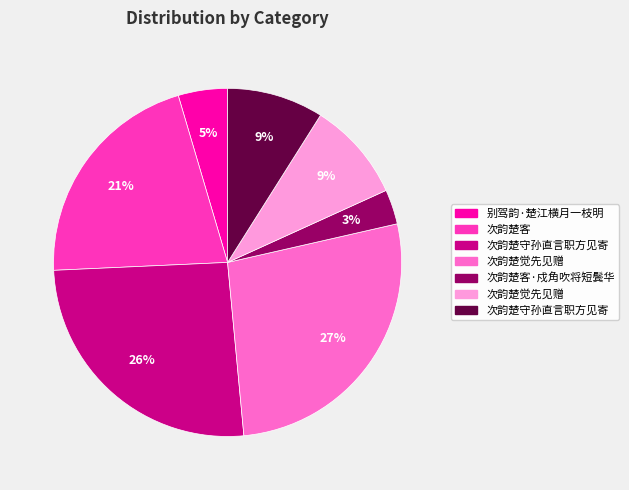

Does any single category account for the majority?

No